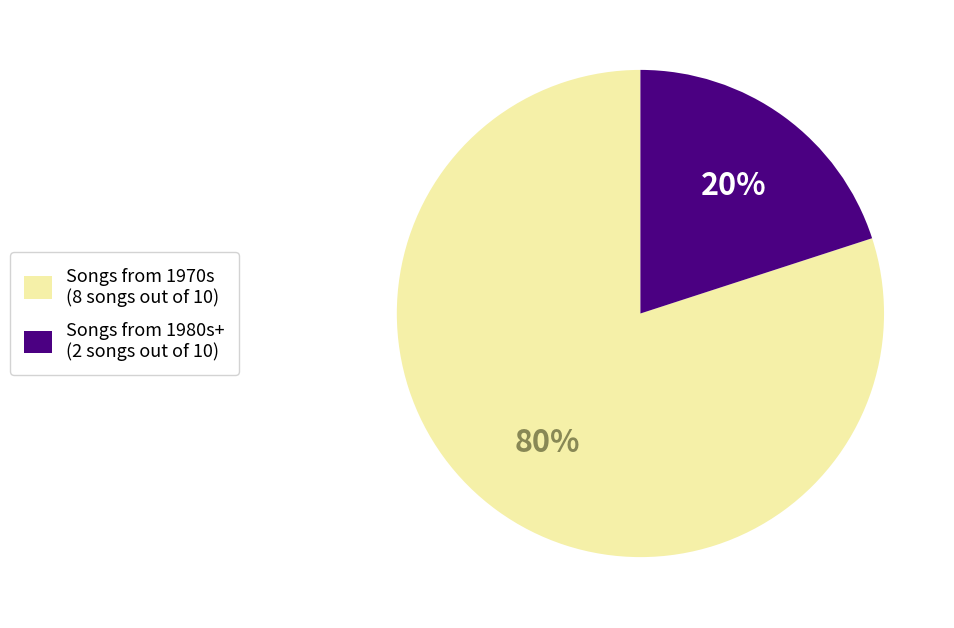

To the nearest percent, what is the average slice percentage?

50%